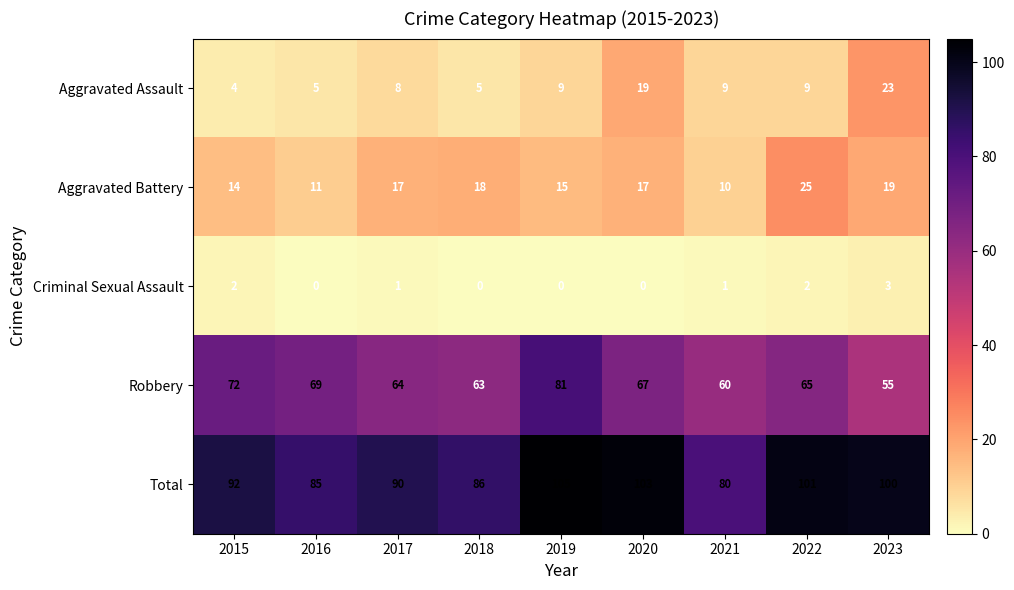

At which label does Criminal Sexual Assault first exceed 1?

2015